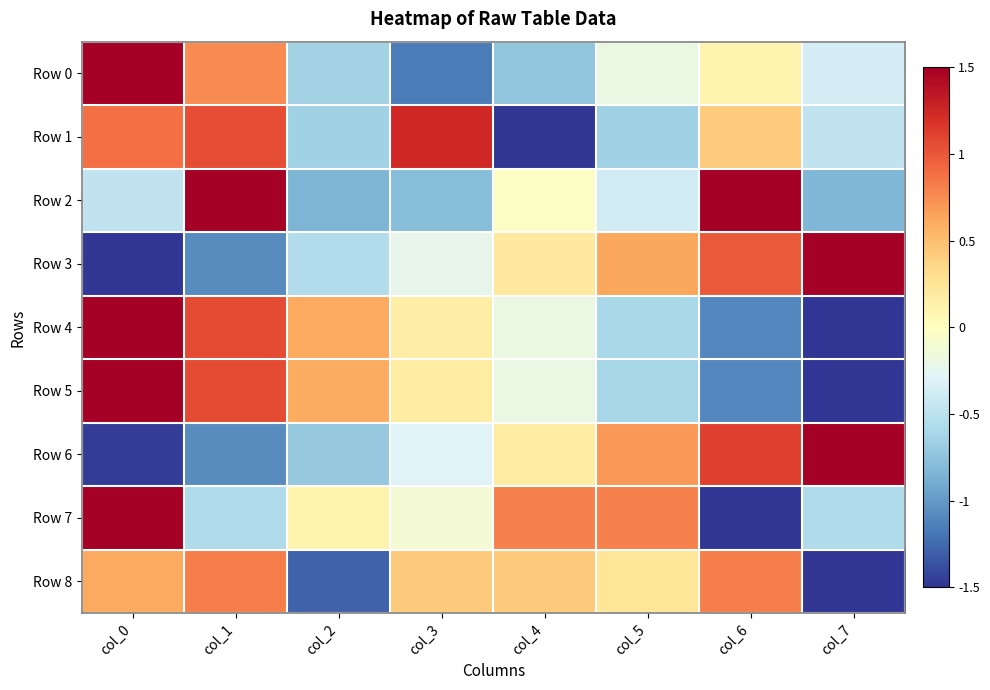

Reading left to right, transcribe all the data shown in this chart.

Row 0: col_0=2.2	col_1=0.8	col_2=-0.6	col_3=-1.2	col_4=-0.7	col_5=-0.2	col_6=0.1	col_7=-0.4
Row 1: col_0=0.9	col_1=1.0	col_2=-0.7	col_3=1.3	col_4=-1.8	col_5=-0.6	col_6=0.4	col_7=-0.5
Row 2: col_0=-0.5	col_1=1.5	col_2=-0.8	col_3=-0.8	col_4=-0.0	col_5=-0.4	col_6=1.8	col_7=-0.8
Row 3: col_0=-1.6	col_1=-1.1	col_2=-0.6	col_3=-0.2	col_4=0.2	col_5=0.6	col_6=1.0	col_7=1.6
Row 4: col_0=1.6	col_1=1.1	col_2=0.6	col_3=0.2	col_4=-0.2	col_5=-0.6	col_6=-1.1	col_7=-1.5
Row 5: col_0=1.6	col_1=1.1	col_2=0.6	col_3=0.2	col_4=-0.2	col_5=-0.6	col_6=-1.1	col_7=-1.5
Row 6: col_0=-1.5	col_1=-1.1	col_2=-0.7	col_3=-0.3	col_4=0.2	col_5=0.7	col_6=1.1	col_7=1.5
Row 7: col_0=1.5	col_1=-0.6	col_2=0.1	col_3=-0.1	col_4=0.8	col_5=0.8	col_6=-2.0	col_7=-0.6
Row 8: col_0=0.6	col_1=0.8	col_2=-1.3	col_3=0.4	col_4=0.4	col_5=0.2	col_6=0.8	col_7=-2.1